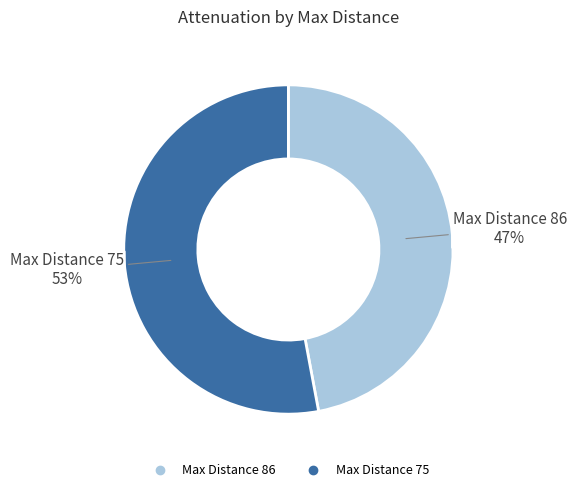

Is there a majority slice in this chart?

Yes